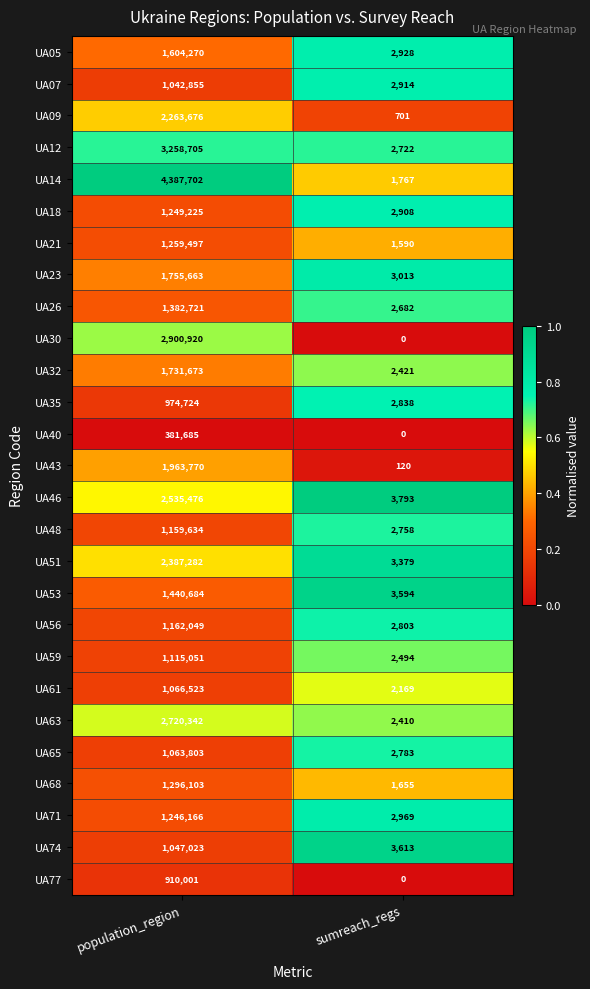

Which series has the widest spread of values?

UA14